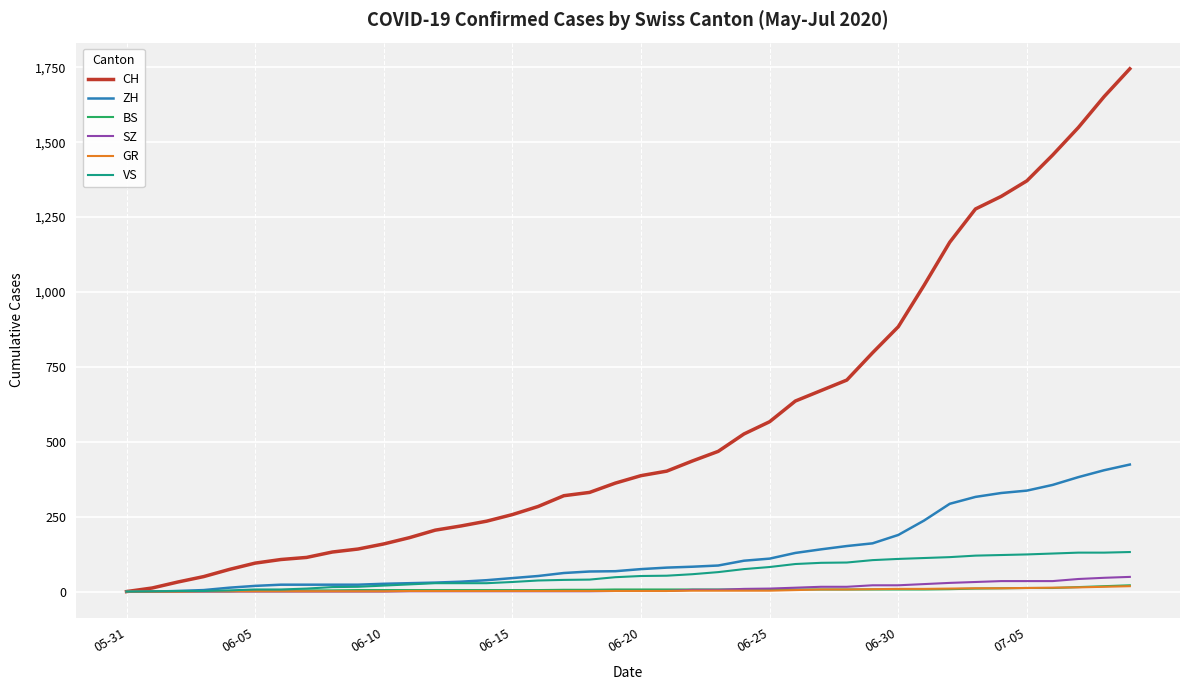

Which series has the largest total across all categories?

CH